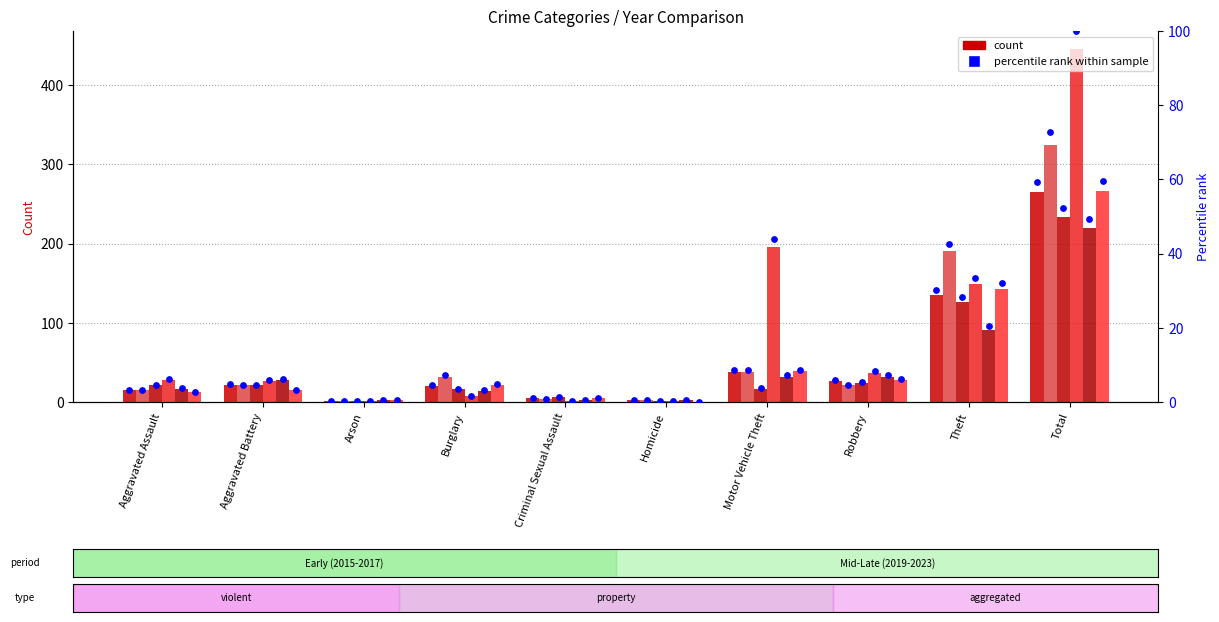

At which category is the sum across all series the highest?

Total